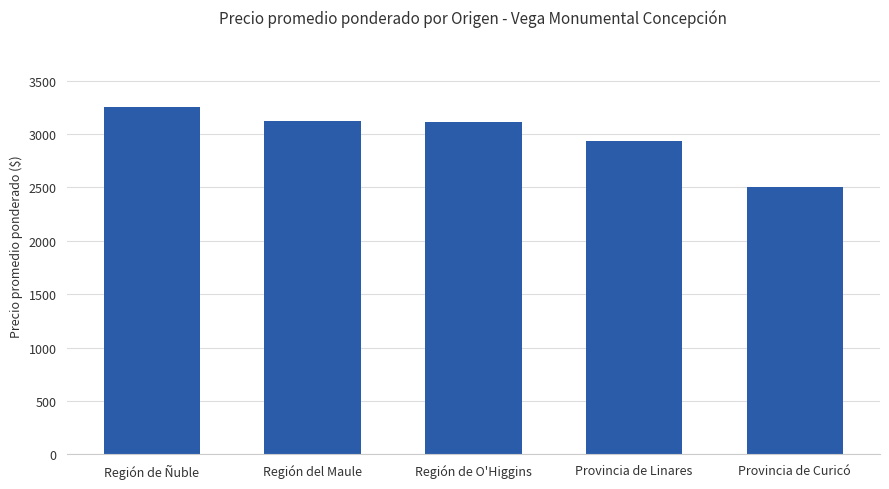

Where is the data nearest to the value 2879?

Provincia de Linares